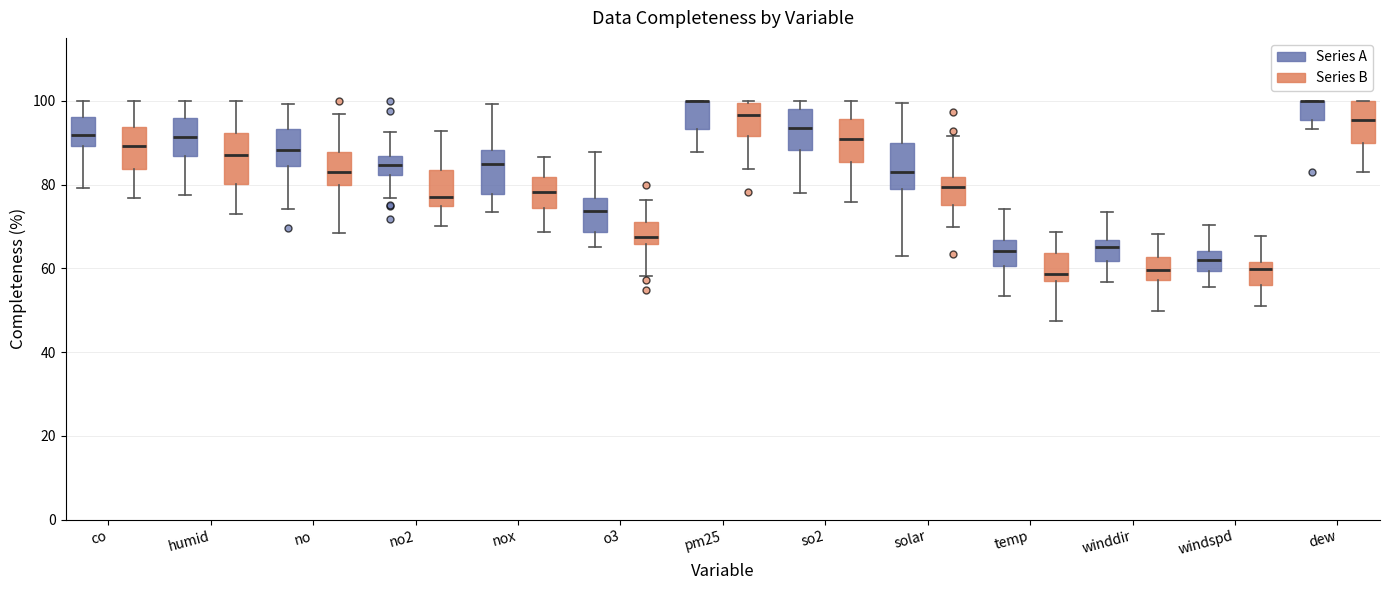

Where is the lower edge of the box for pm25 (Series A) on the y-axis? The values are not printed on the chart, so give them approximately, as read against the axis.

94